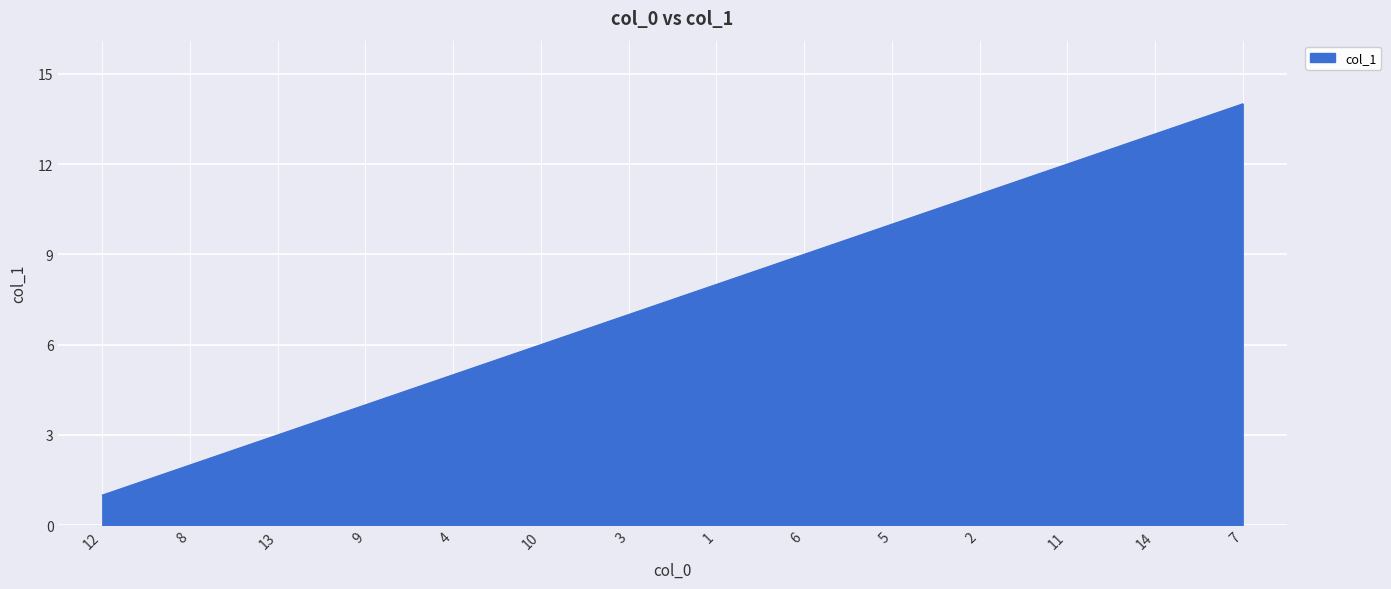

True or false: the data shows 6 at 6.

False